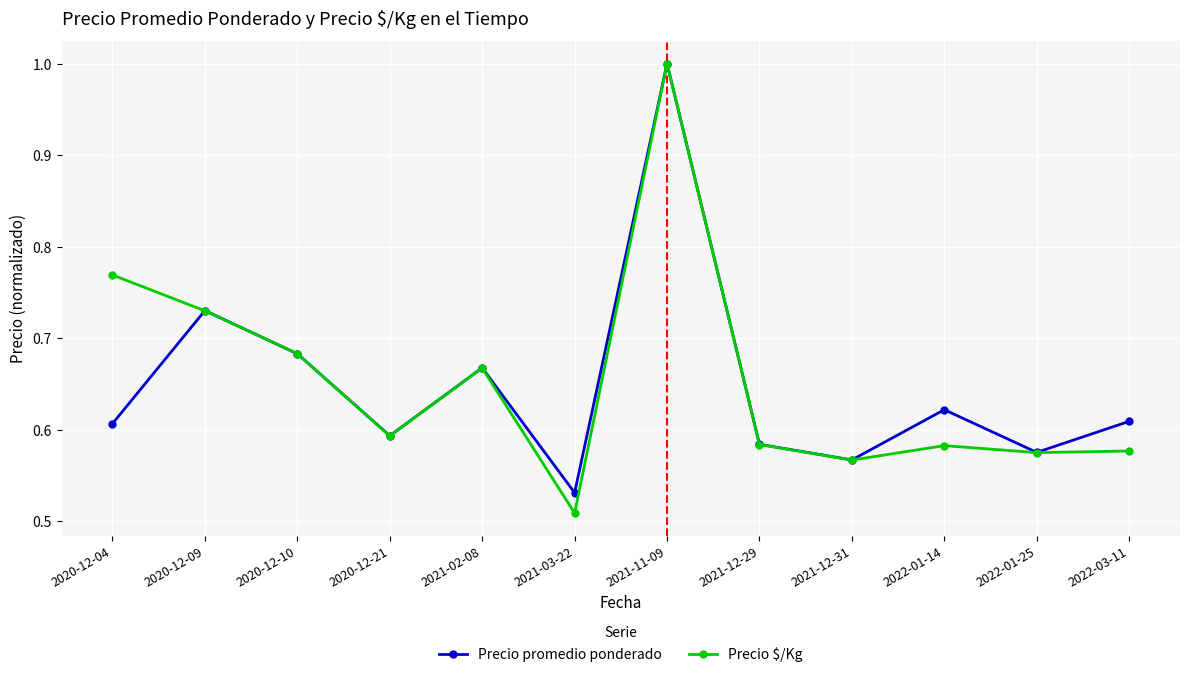

Rank the series at 2021-03-22 from highest to lowest value.

Precio promedio ponderado, Precio $/Kg